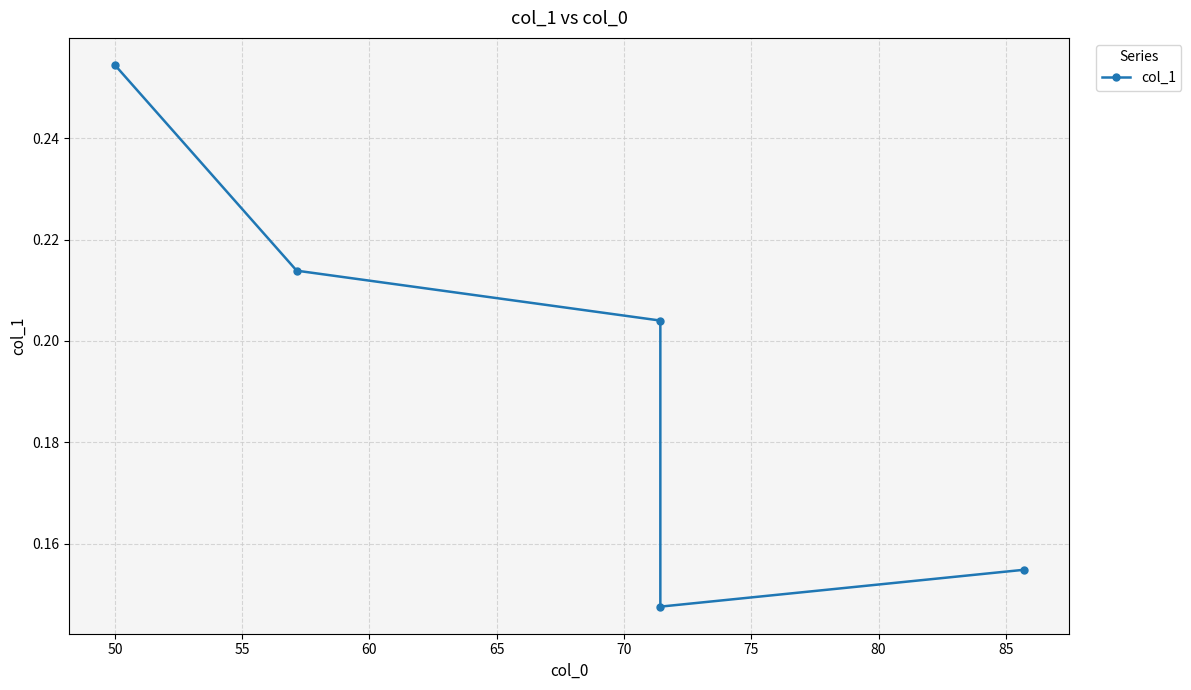

What is the minimum value shown in the chart?

0.1